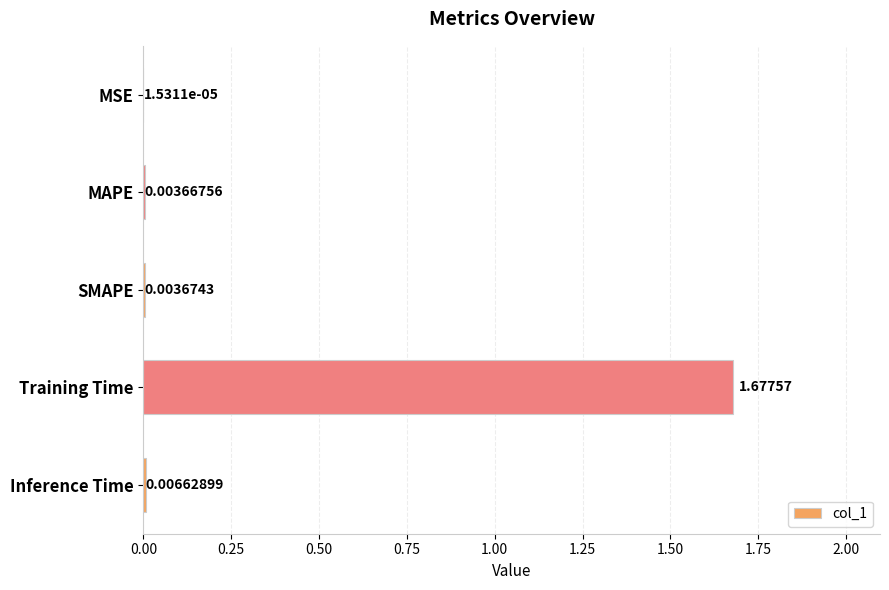

What is the change in value from Training Time to Inference Time?

-1.7